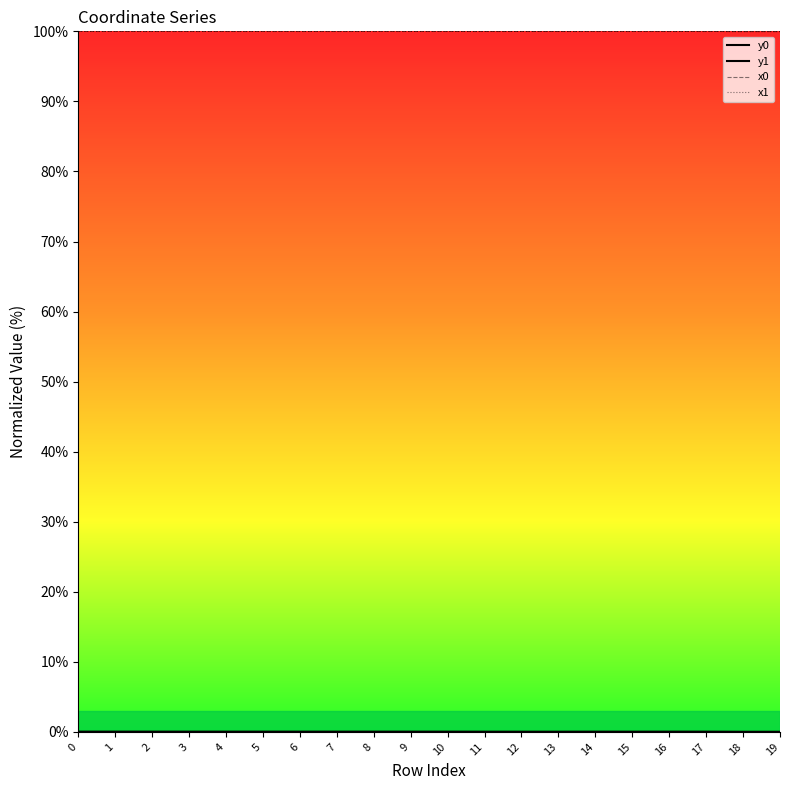

What is the maximum value shown in the chart?

100.0